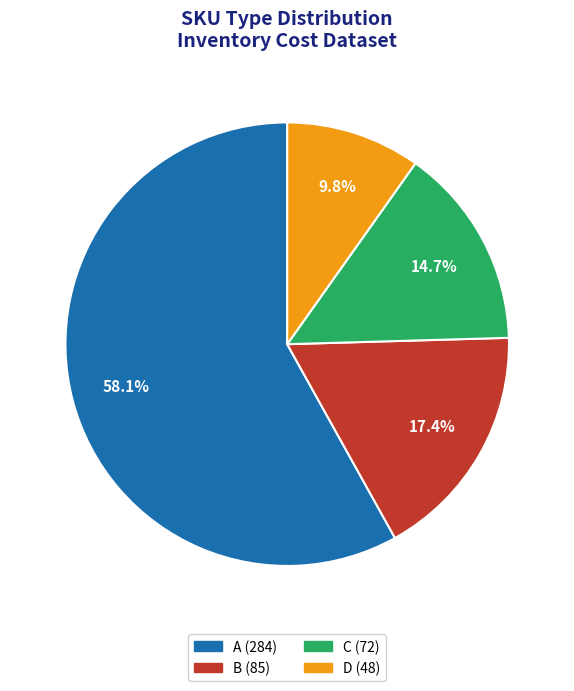

What is the largest slice in the pie chart?

A